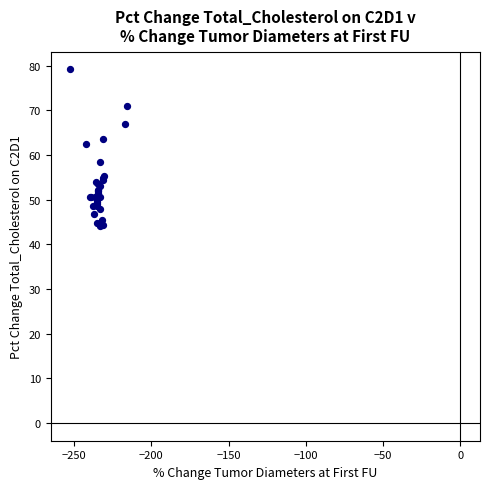

What Y value in the scatter plot is closest to 61?

62.4